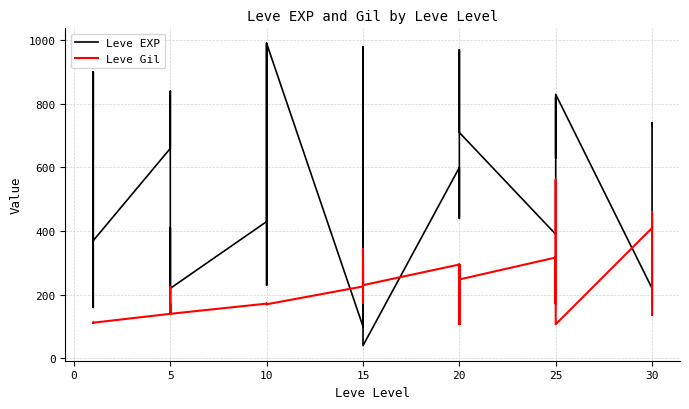

How many lines are shown in the chart?

2